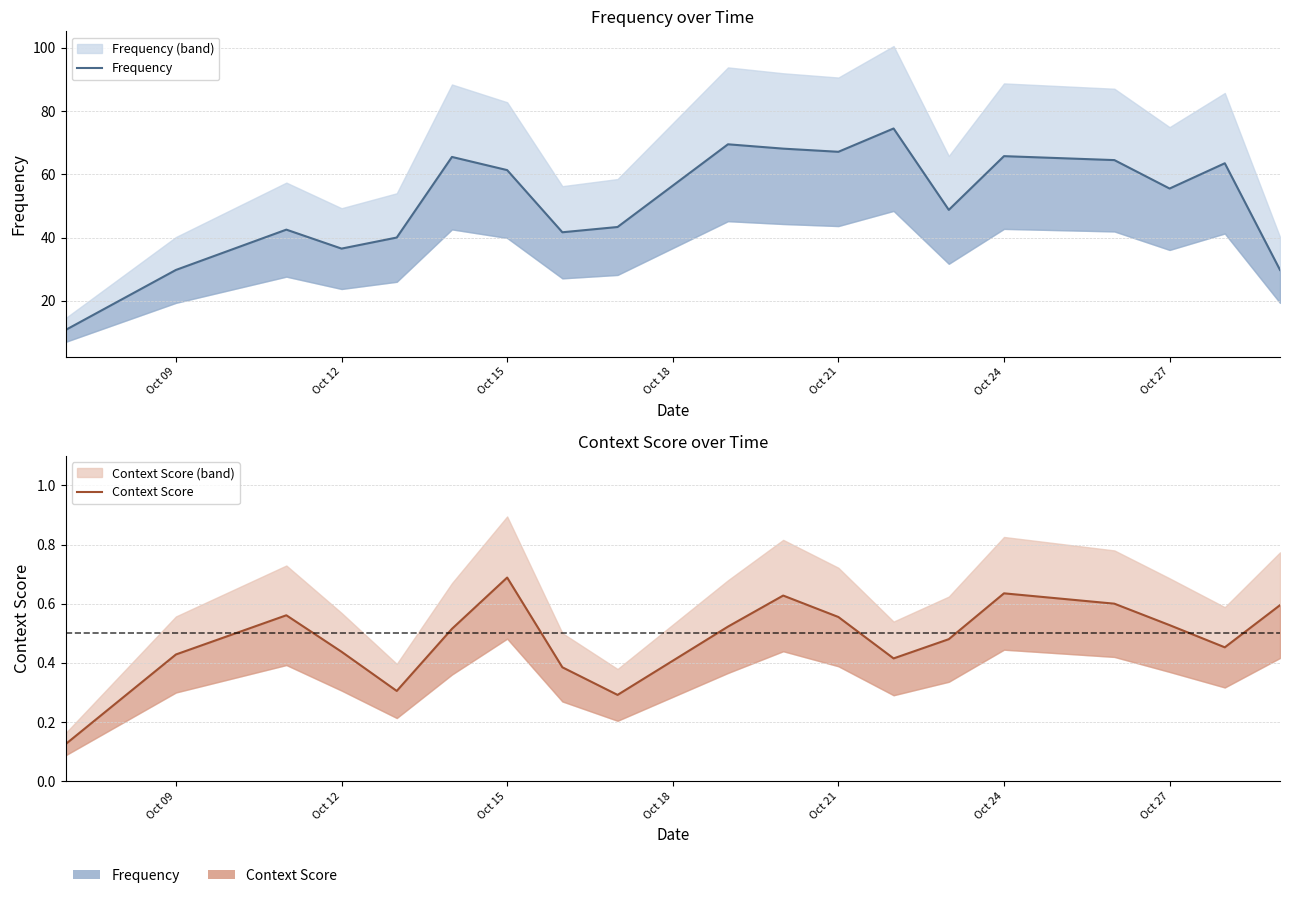

What is the lowest value of the Context Score series?

0.1